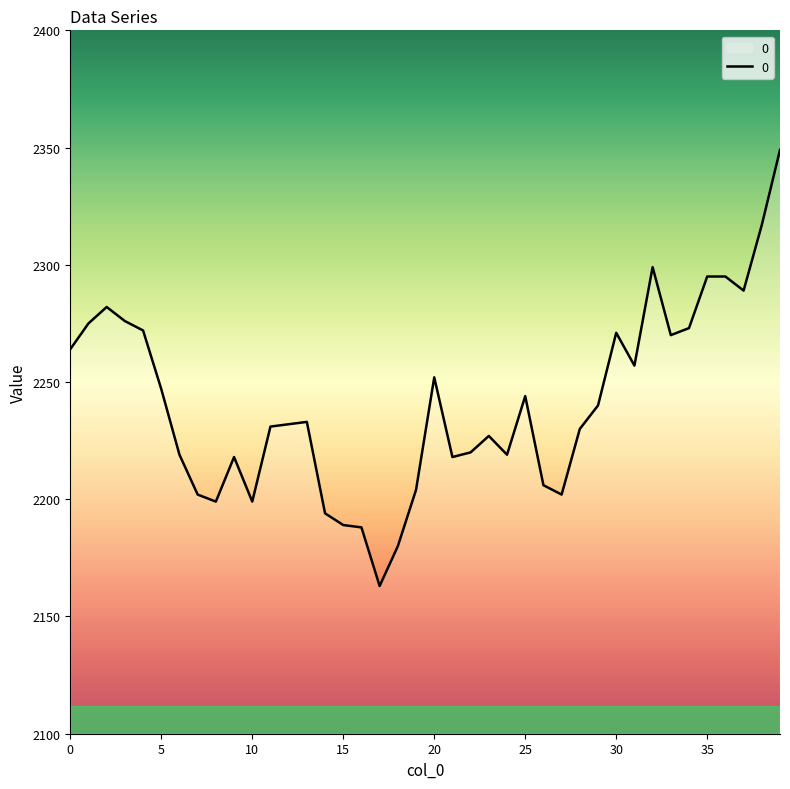

What is the difference between the maximum and minimum values?

186